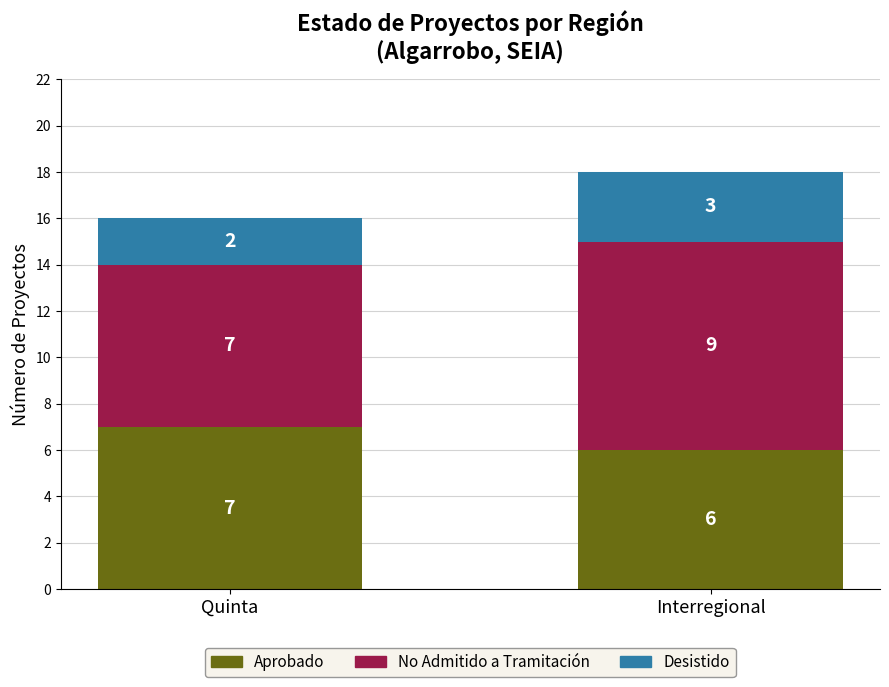

What is the highest value of the Aprobado series?

7